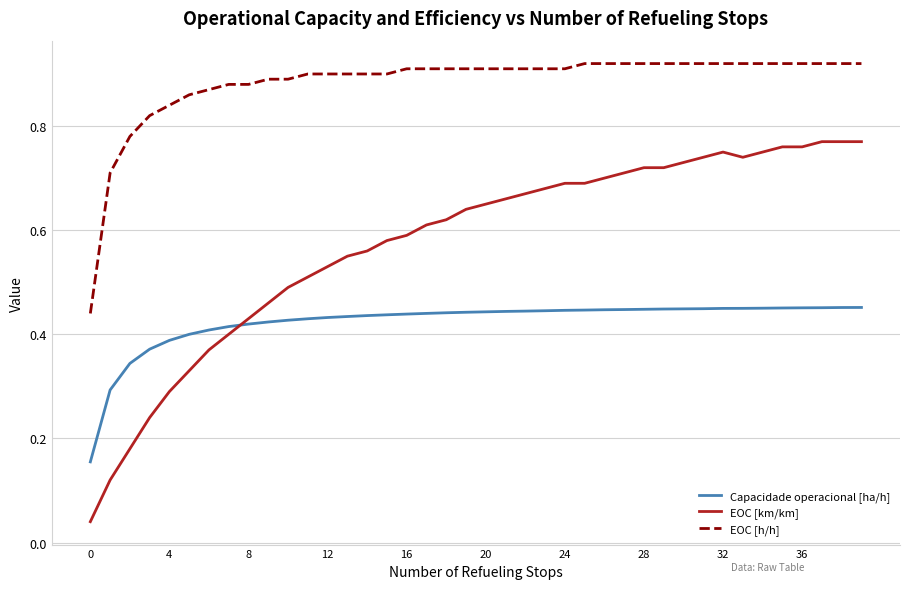

True or false: Capacidade operacional [ha/h] and EOC [h/h] cross at least once.

False